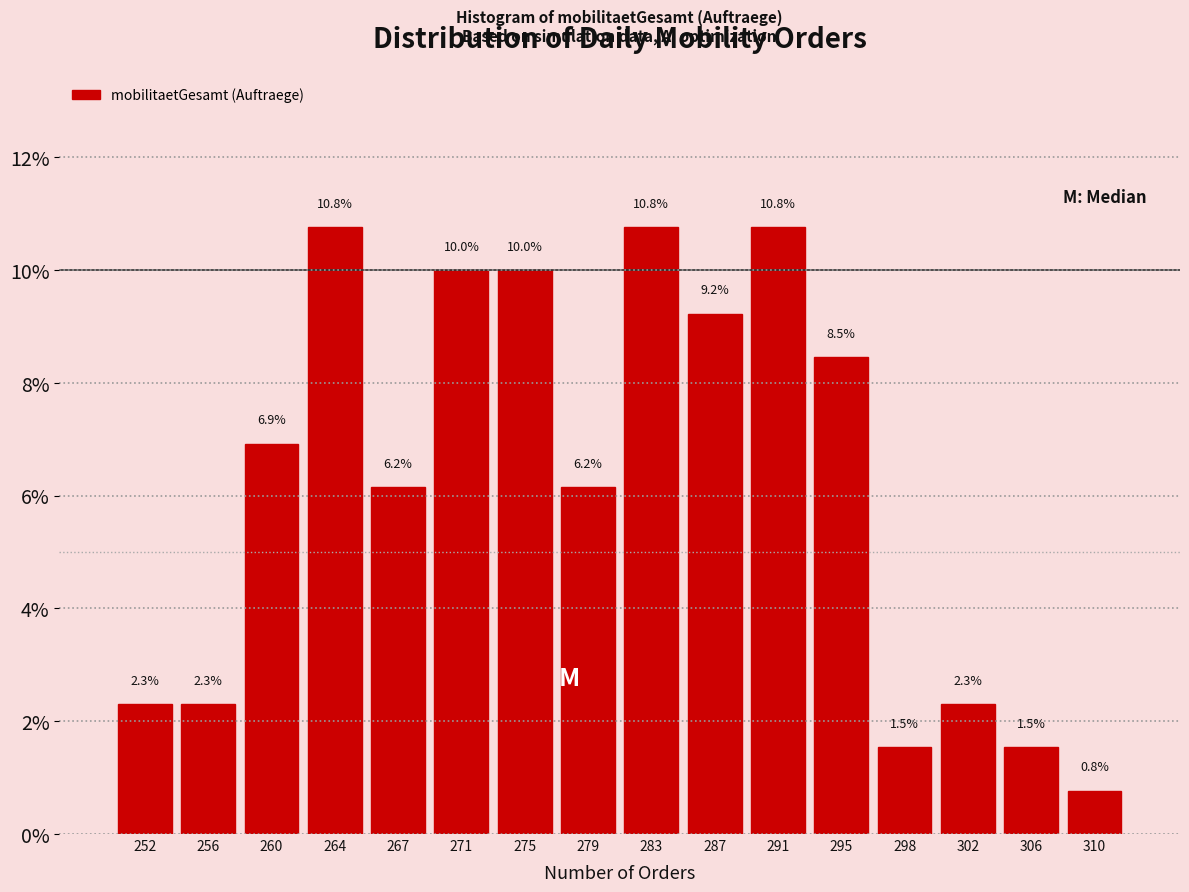

Reading left to right, transcribe this chart: for each bar, give the range it covers on the x-axis and its height. The bar edges are not printed on the chart, so give them approximately, as read against the axis.

250.0 to 254.0: 2.3
254.0 to 258.0: 2.3
258.0 to 261.5: 6.9
261.5 to 265.5: 10.8
265.5 to 269.5: 6.2
269.5 to 273.5: 10.0
273.5 to 277.0: 10.0
277.0 to 281.0: 6.2
281.0 to 285.0: 10.8
285.0 to 289.0: 9.2
289.0 to 292.5: 10.8
292.5 to 296.5: 8.5
296.5 to 300.5: 1.5
300.5 to 304.5: 2.3
304.5 to 308.0: 1.5
308.0 to 312.0: 0.8